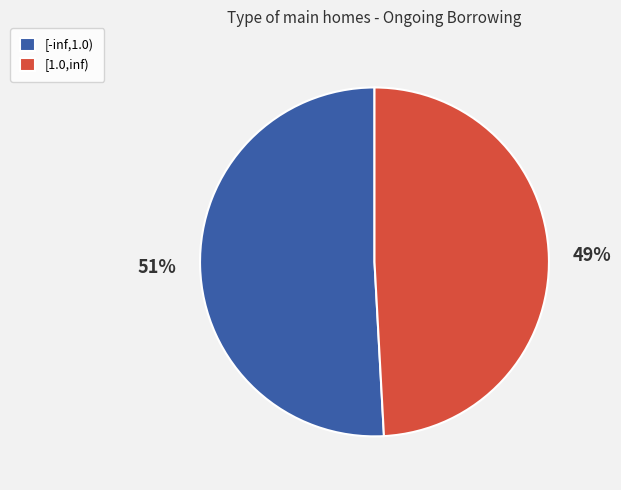

Is the sum of [-inf,1.0) and [1.0,inf) greater than half?

Yes